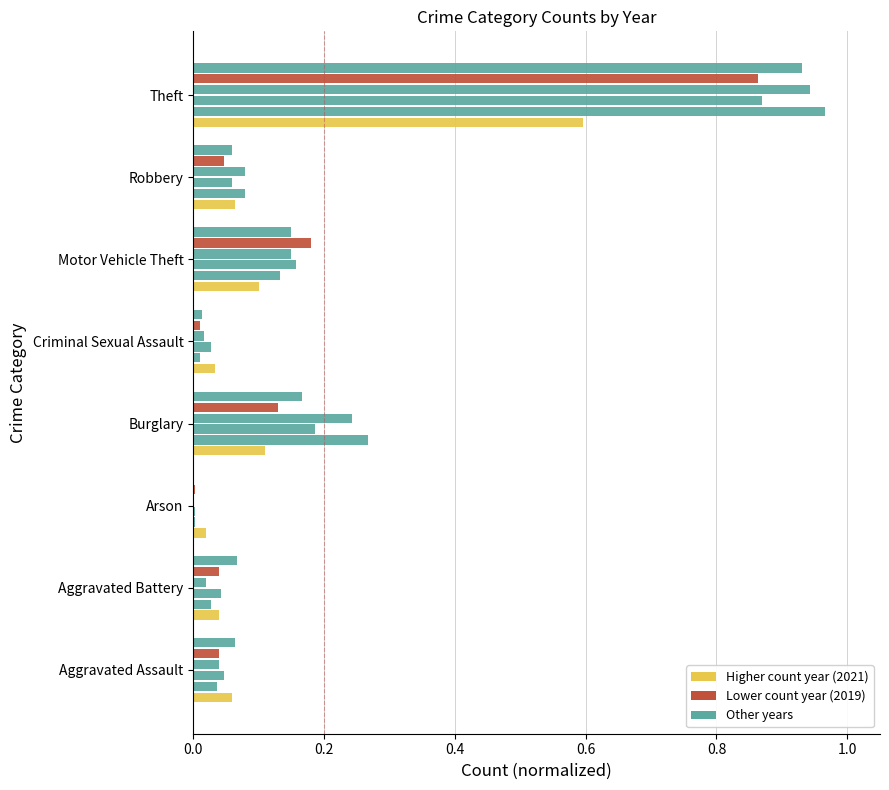

Reading left to right, extract all data points from this chart.

2021: 0.1	0.0	0.0	0.1	0.0	0.1	0.1	0.6
2015: 0.0	0.0	0.0	0.3	0.0	0.1	0.1	1.0
2017: 0.0	0.0	0.0	0.2	0.0	0.2	0.1	0.9
2016: 0.0	0.0	0.0	0.2	0.0	0.1	0.1	0.9
2019: 0.0	0.0	0.0	0.1	0.0	0.2	0.0	0.9
2022: 0.1	0.1	0.0	0.2	0.0	0.1	0.1	0.9